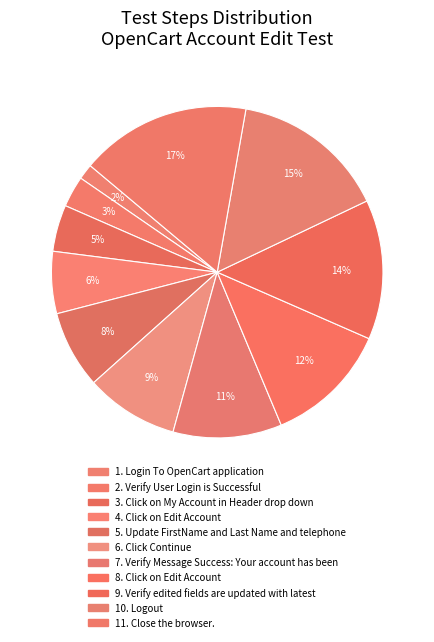

Which slice is the largest?

Close the browser.